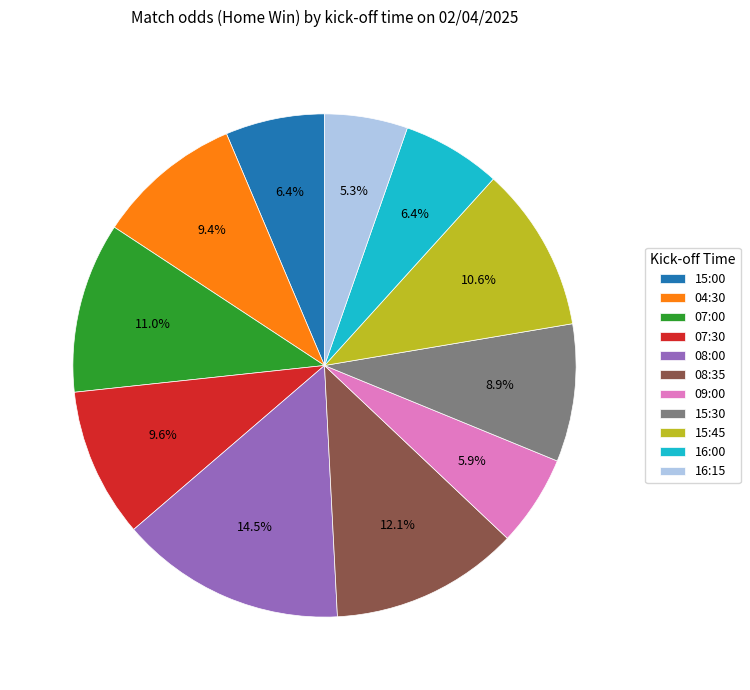

To the nearest percent, what is the difference between the 08:00 and 16:00 slice percentages?

8%